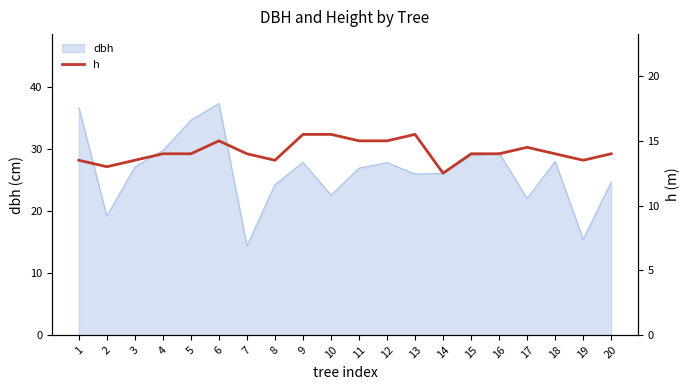

What is the highest value of the dbh series?

37.4